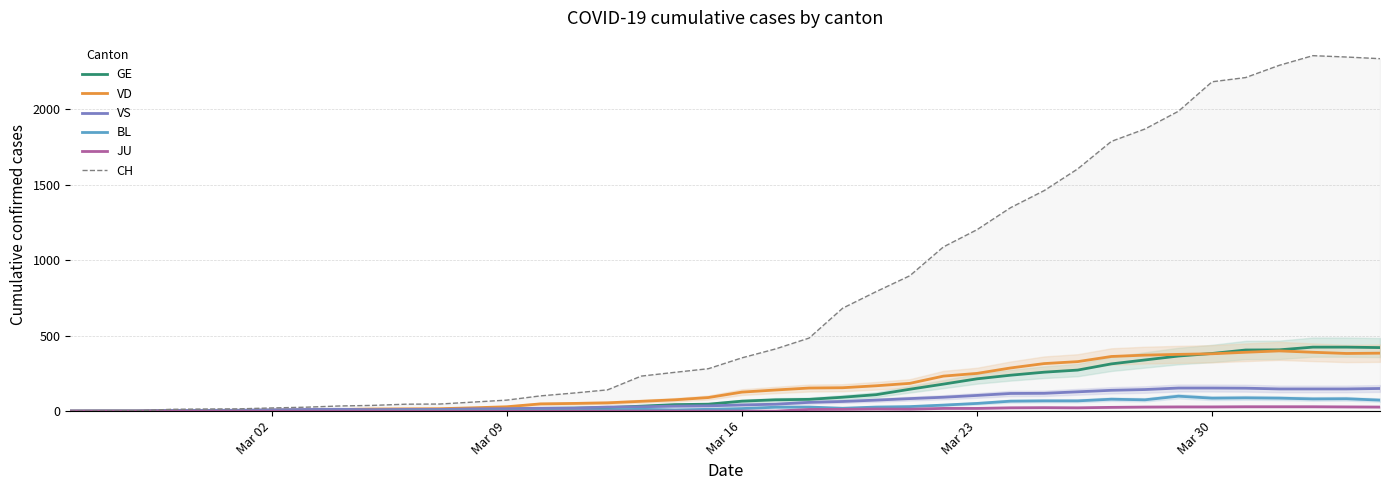

How many data points does each series have?

40